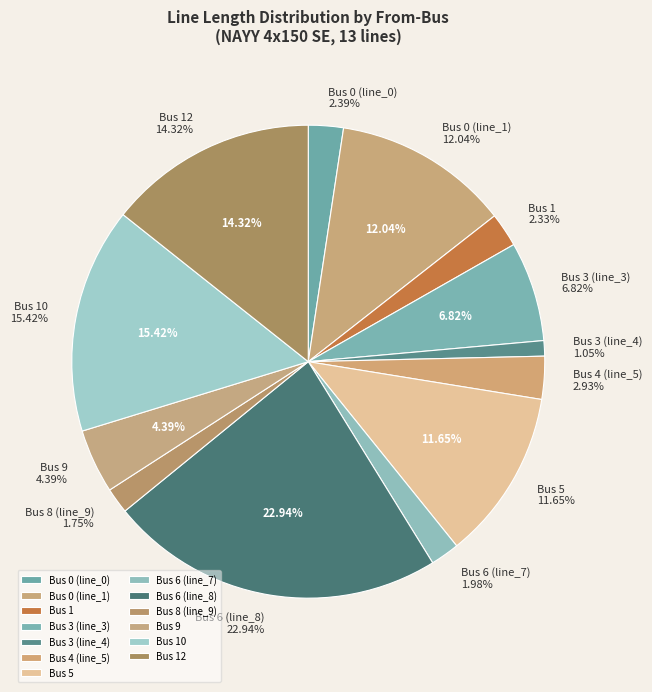

What percentage is the Bus 0 (line_0) slice, to the nearest percent?

2%